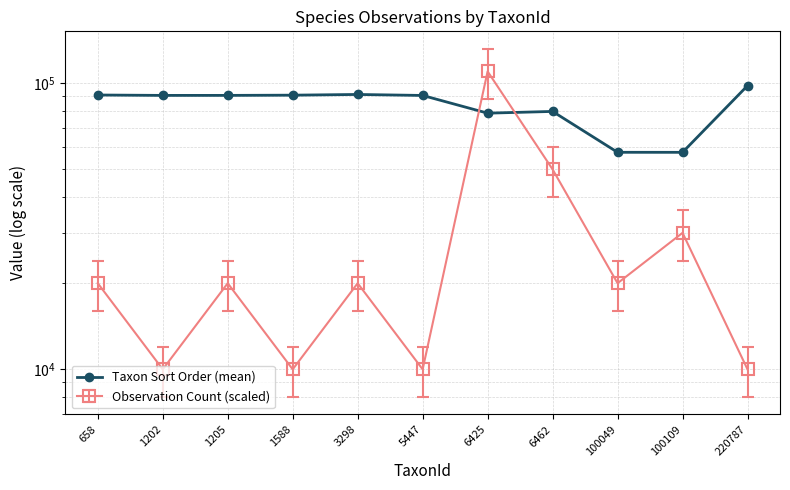

What is the value of the 5th point from the left?

91365